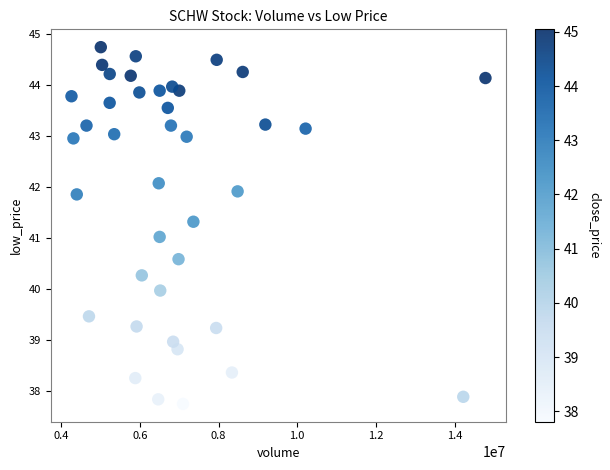

What is the range of X values (max minus min)?

10526575.0